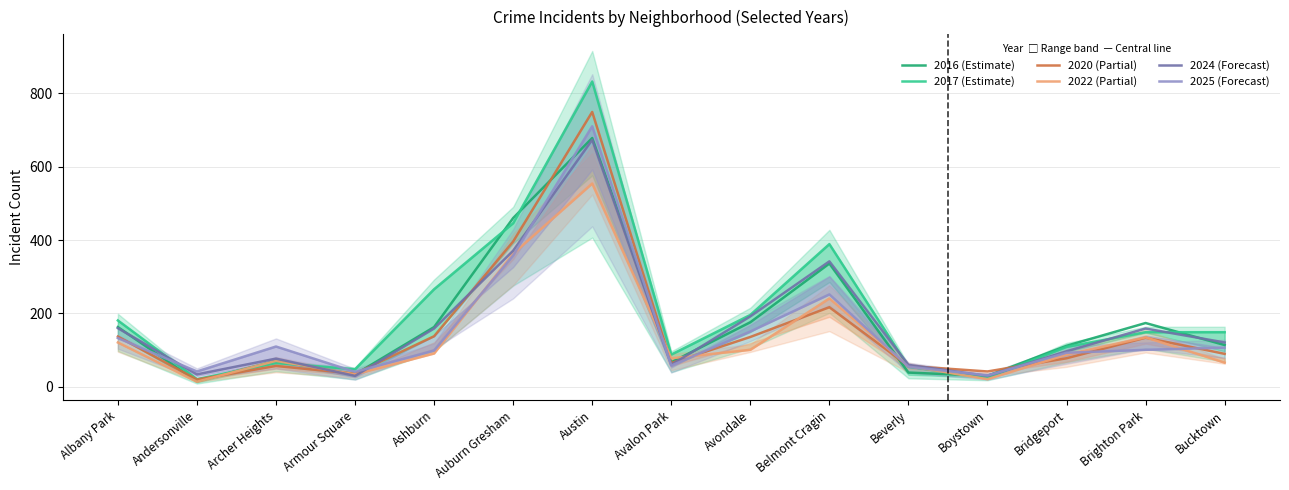

True or false: 2017 (Estimate) and 2016 (Estimate) intersect in this chart.

True